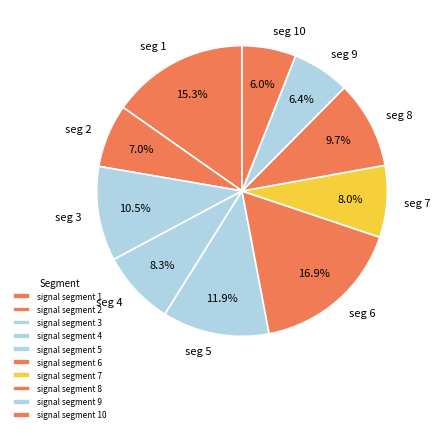

To the nearest percent, what is the combined percentage of signal segment 8 and signal segment 2?

17%